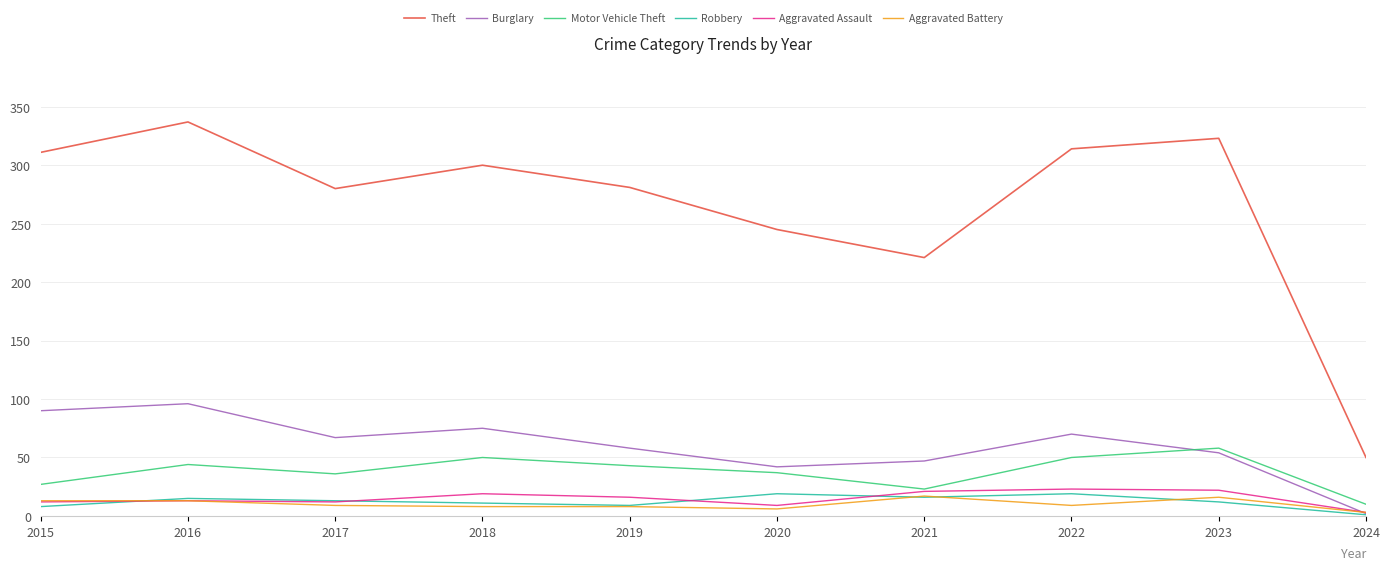

True or false: Theft and Aggravated Battery intersect in this chart.

False